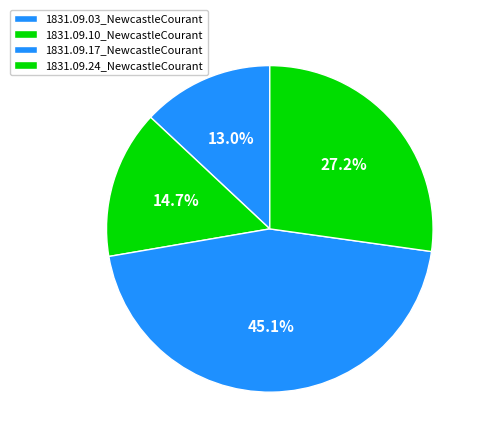

How much of the chart is everything except 1831.09.17_NewcastleCourant?

54.9%